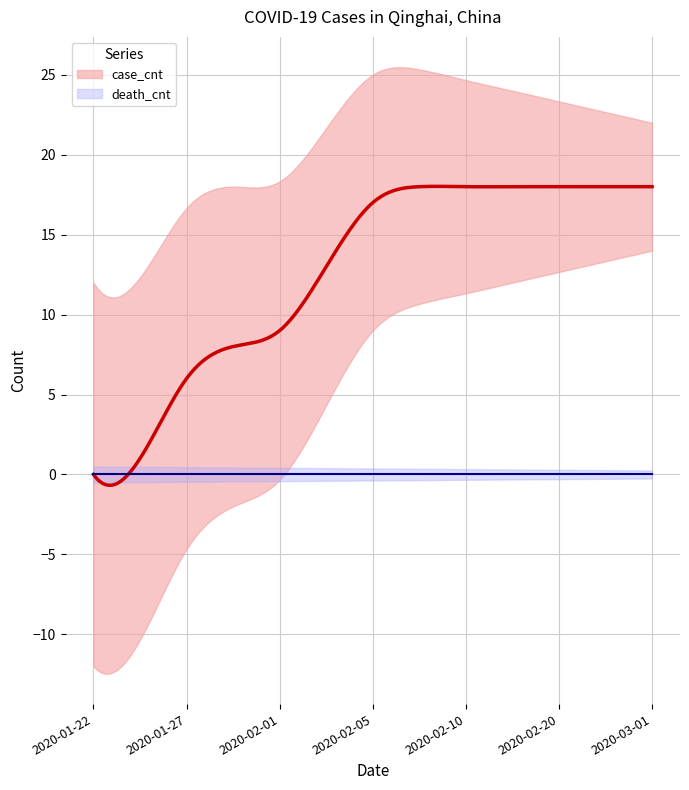

Reading right to left, transcribe all the data shown in this chart.

case_cnt: 2020-03-01=18	2020-02-28=18	2020-02-20=18	2020-02-15=18	2020-02-10=18	2020-02-07=18	2020-02-05=17	2020-02-03=13	2020-02-01=9	2020-01-30=8	2020-01-27=6	2020-01-25=1	2020-01-22=0
death_cnt: 2020-03-01=0	2020-02-28=0	2020-02-20=0	2020-02-15=0	2020-02-10=0	2020-02-07=0	2020-02-05=0	2020-02-03=0	2020-02-01=0	2020-01-30=0	2020-01-27=0	2020-01-25=0	2020-01-22=0